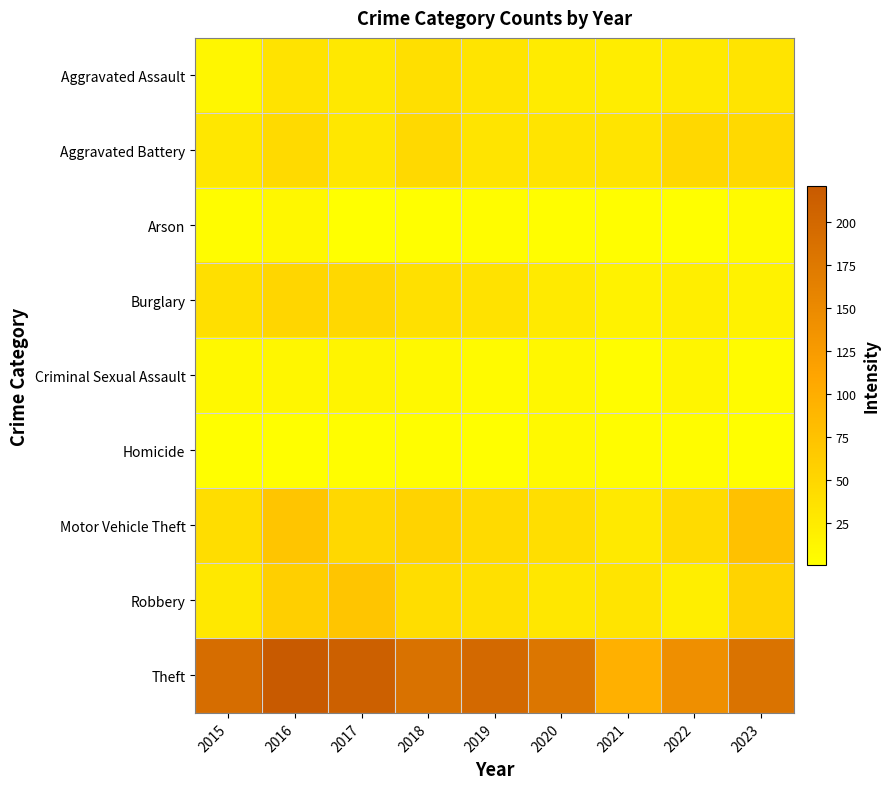

Between 2018 and 2021, which series saw the biggest shift?

Theft